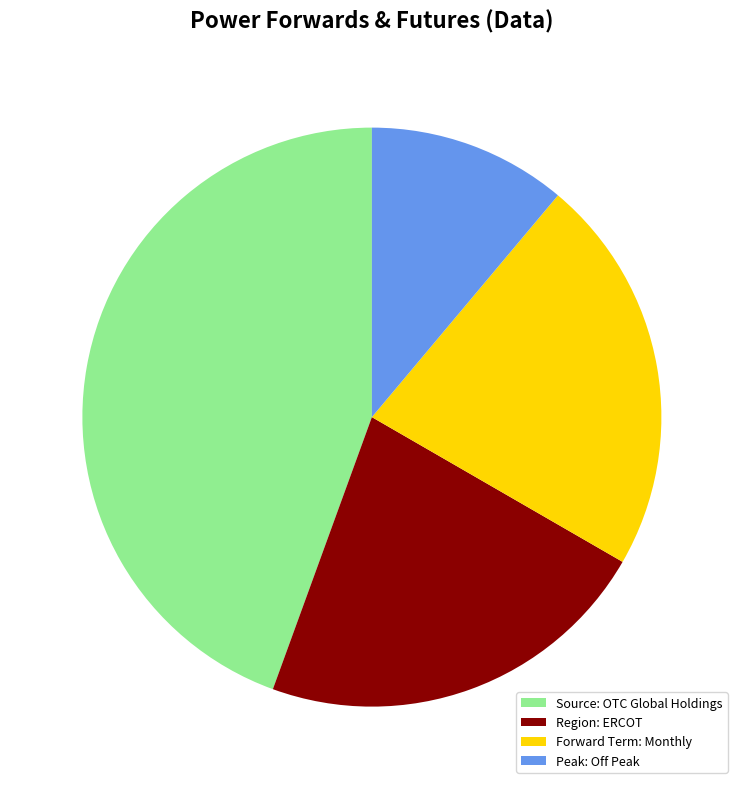

Is Forward Term: Monthly the majority of the pie?

No